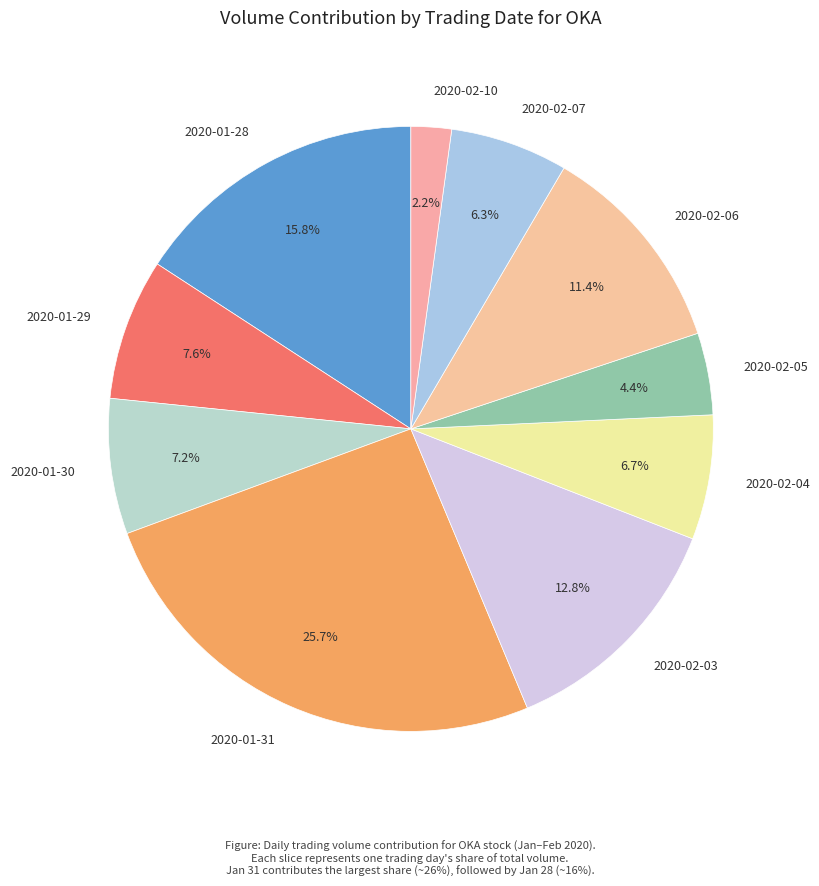

Is there any slice that represents more than half of the pie?

No